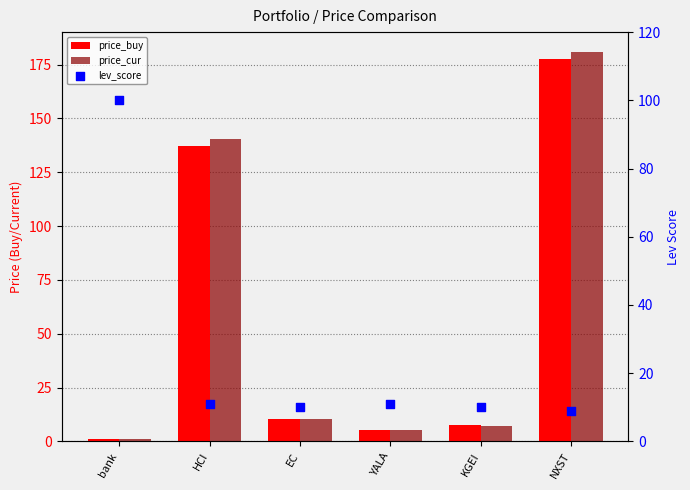

What are all the series names shown in the legend?

price_buy, price_cur, lev_score